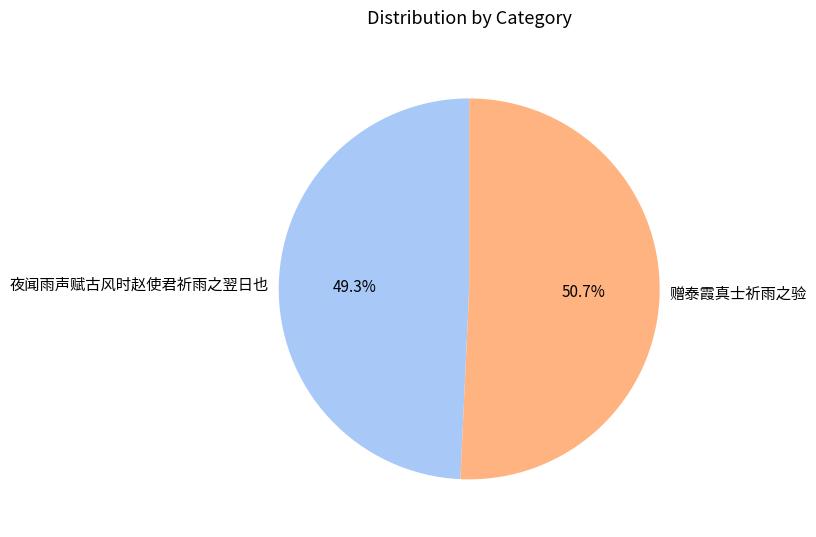

To the nearest percent, what percentage of the pie is 赠泰霞真士祈雨之验?

51%